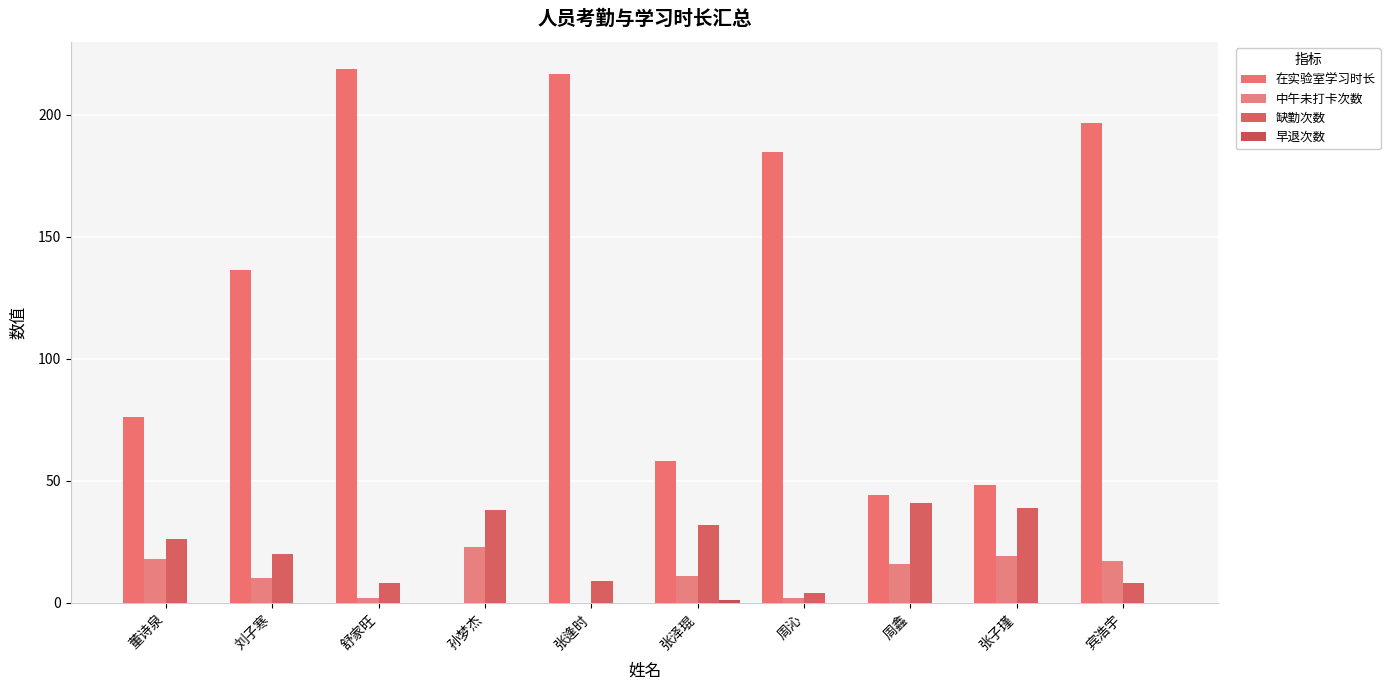

What is the sum of the 在实验室学习时长 values at 宾浩宇 and 张逢时?

413.1